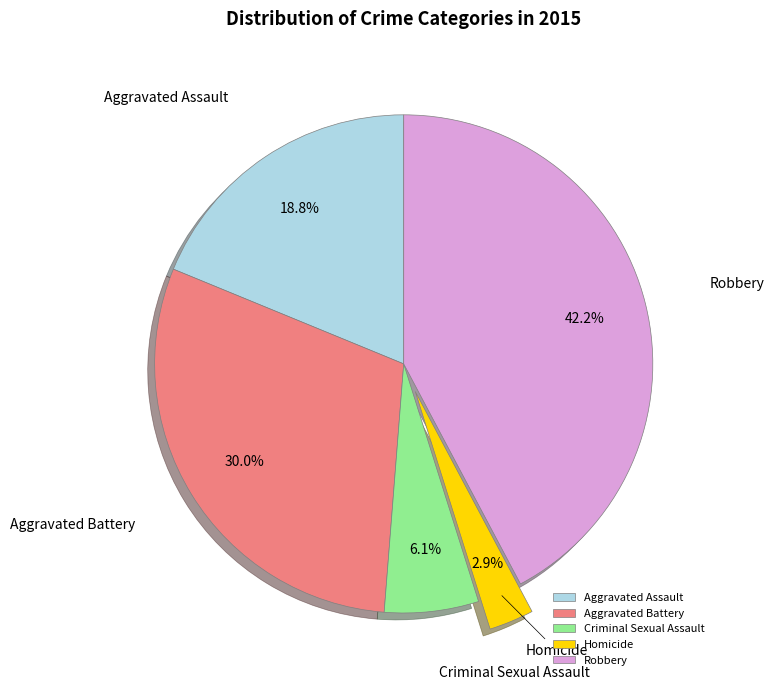

To the nearest percent, what is the difference between the Aggravated Battery and Robbery slice percentages?

12%